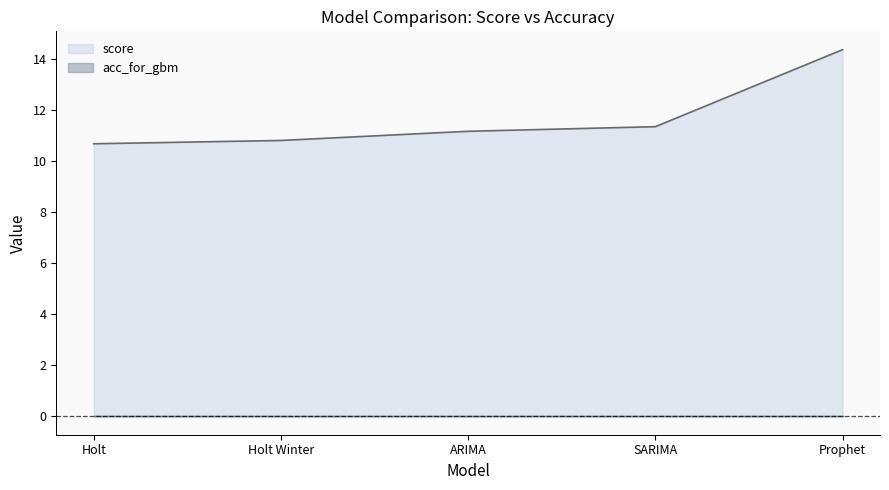

What is the difference between the maximum and minimum values?

3.7